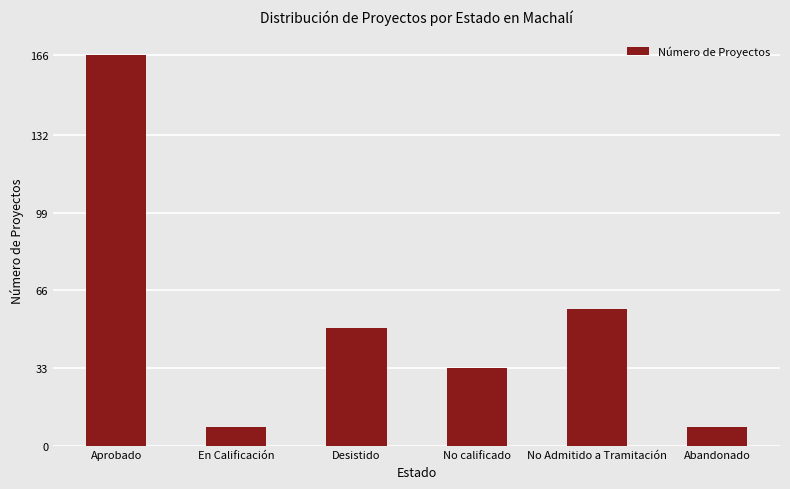

What is the difference between the maximum and minimum values?

158